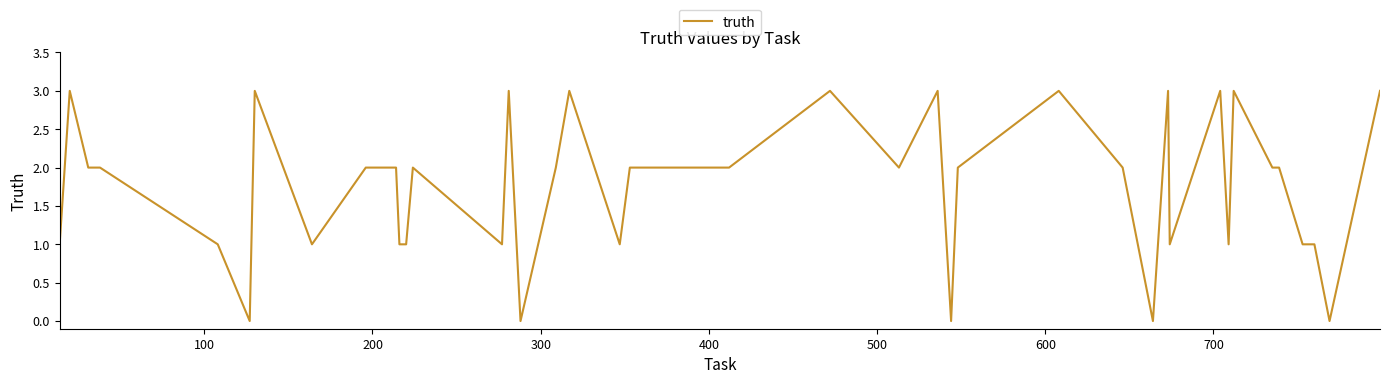

What is the greatest value displayed?

3